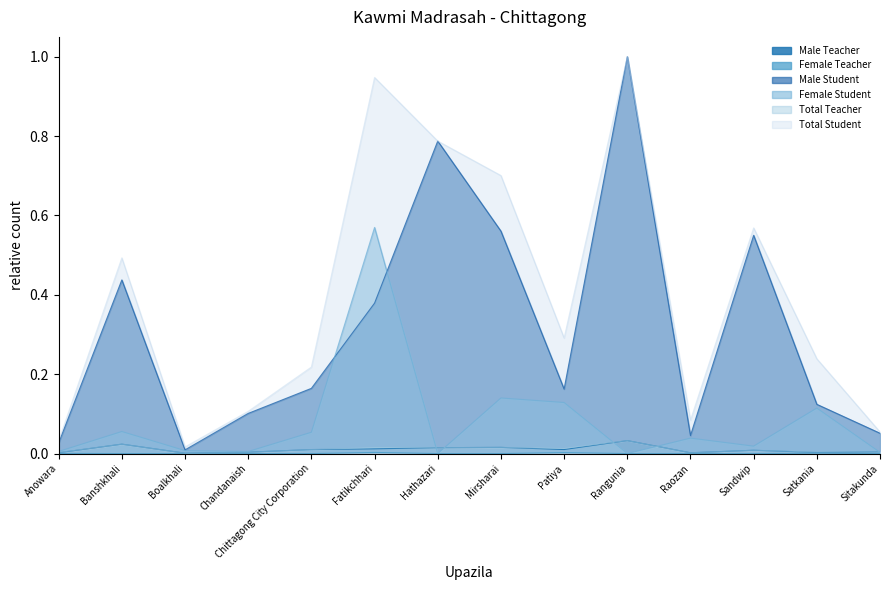

Reading left to right, transcribe all the data shown in this chart.

Male Teacher: Anowara=0.0	Banshkhali=0.0	Boalkhali=0.0	Chandanaish=0.0	Chittagong City Corporation=0.0	Fatikchhari=0.0	Hathazari=0.0	Mirsharai=0.0	Patiya=0.0	Rangunia=0.0	Raozan=0.0	Sandwip=0.0	Satkania=0.0	Sitakunda=0.0
Female Teacher: Anowara=0.0	Banshkhali=0.0	Boalkhali=0.0	Chandanaish=0.0	Chittagong City Corporation=0.0	Fatikchhari=0.0	Hathazari=0.0	Mirsharai=0.0	Patiya=0.0	Rangunia=0.0	Raozan=0.0	Sandwip=0.0	Satkania=0.0	Sitakunda=0.0
Male Student: Anowara=0.0	Banshkhali=0.4	Boalkhali=0.0	Chandanaish=0.1	Chittagong City Corporation=0.2	Fatikchhari=0.4	Hathazari=0.8	Mirsharai=0.6	Patiya=0.2	Rangunia=1.0	Raozan=0.0	Sandwip=0.6	Satkania=0.1	Sitakunda=0.1
Female Student: Anowara=0.0	Banshkhali=0.1	Boalkhali=0.0	Chandanaish=0.0	Chittagong City Corporation=0.1	Fatikchhari=0.6	Hathazari=0.0	Mirsharai=0.1	Patiya=0.1	Rangunia=0.0	Raozan=0.0	Sandwip=0.0	Satkania=0.1	Sitakunda=0.0
Total Teacher: Anowara=0.0	Banshkhali=0.0	Boalkhali=0.0	Chandanaish=0.0	Chittagong City Corporation=0.0	Fatikchhari=0.0	Hathazari=0.0	Mirsharai=0.0	Patiya=0.0	Rangunia=0.0	Raozan=0.0	Sandwip=0.0	Satkania=0.0	Sitakunda=0.0
Total Student: Anowara=0.0	Banshkhali=0.5	Boalkhali=0.0	Chandanaish=0.1	Chittagong City Corporation=0.2	Fatikchhari=0.9	Hathazari=0.8	Mirsharai=0.7	Patiya=0.3	Rangunia=1.0	Raozan=0.1	Sandwip=0.6	Satkania=0.2	Sitakunda=0.1